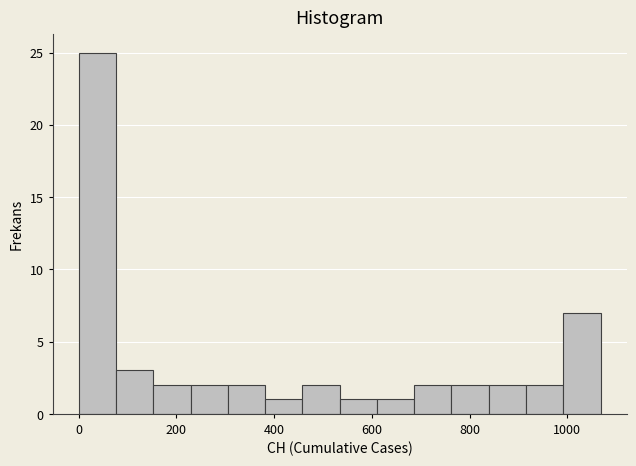

Read against the x-axis, roughly where is the centre of the tallest bar?

40